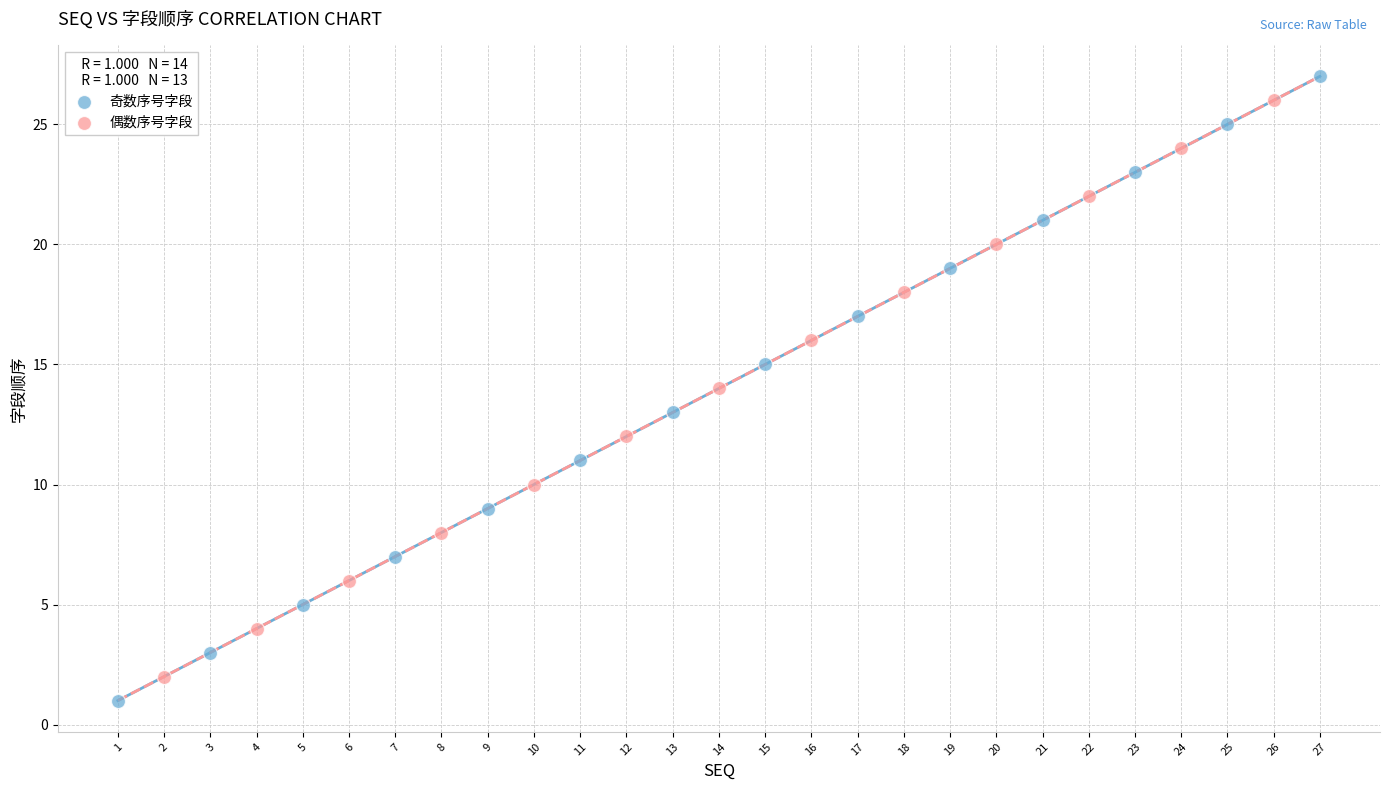

Which series reaches the minimum Y coordinate?

奇数序号字段